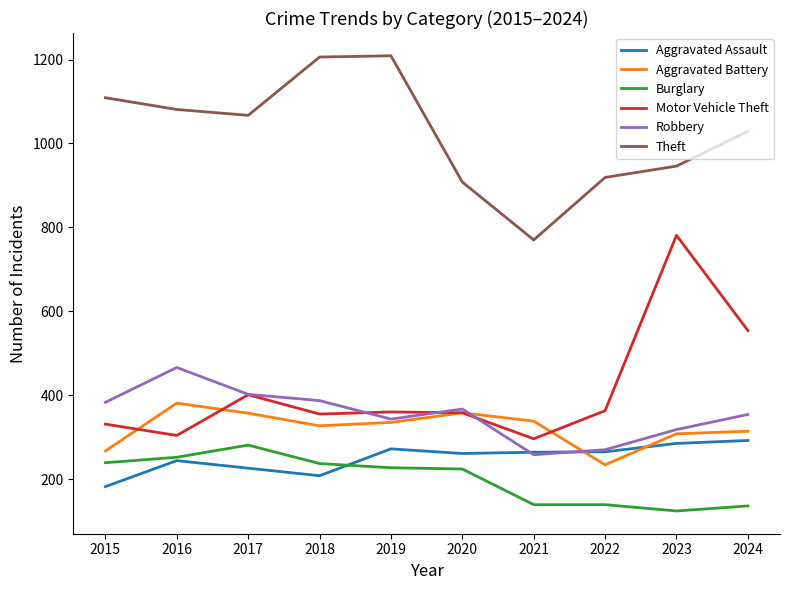

The Theft series shows 2017 at 2019. True or false?

False